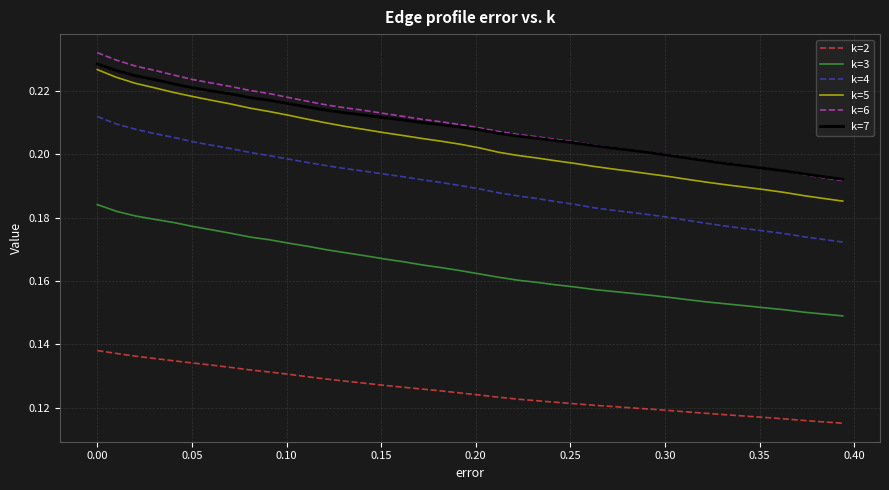

Which series has the widest spread of values?

k=5